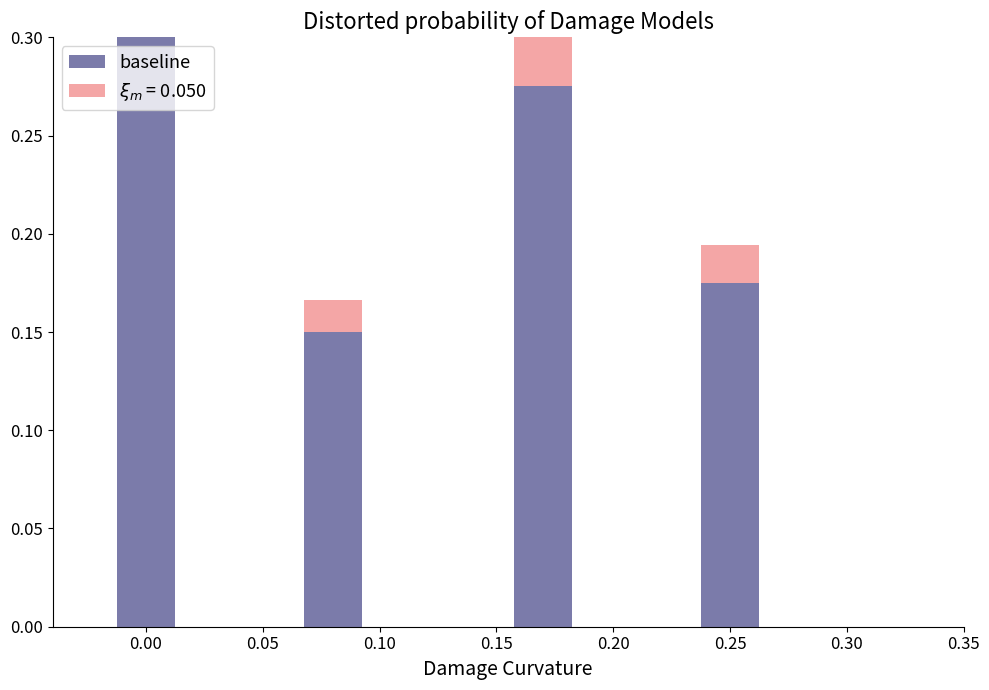

What is the value of the 4th bar from the left?

0.2